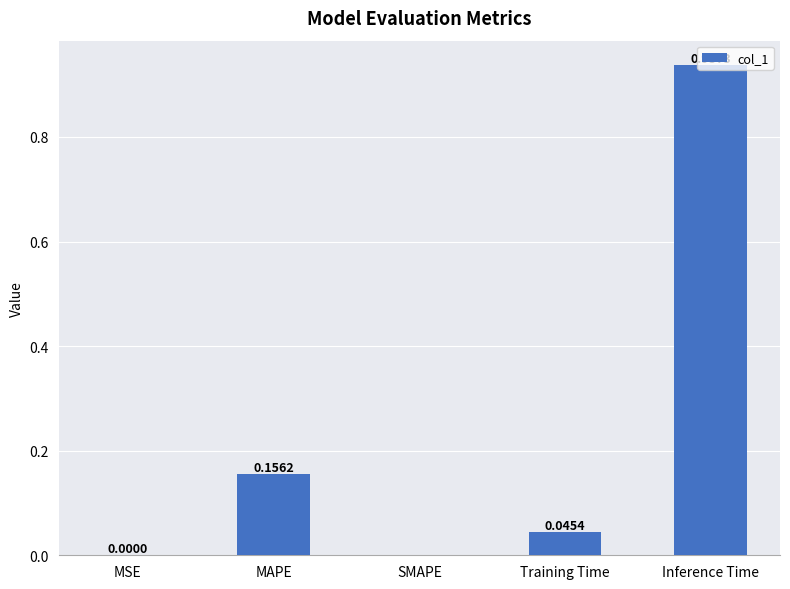

Which has a higher value, MSE or MAPE?

MAPE